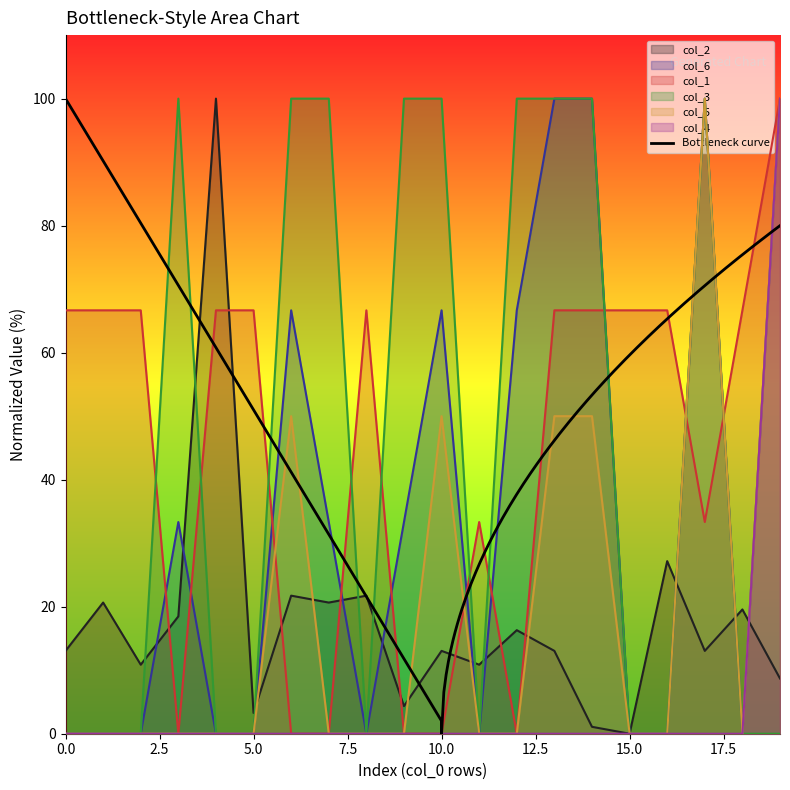

Which category has the highest value in the col_1 series?

19